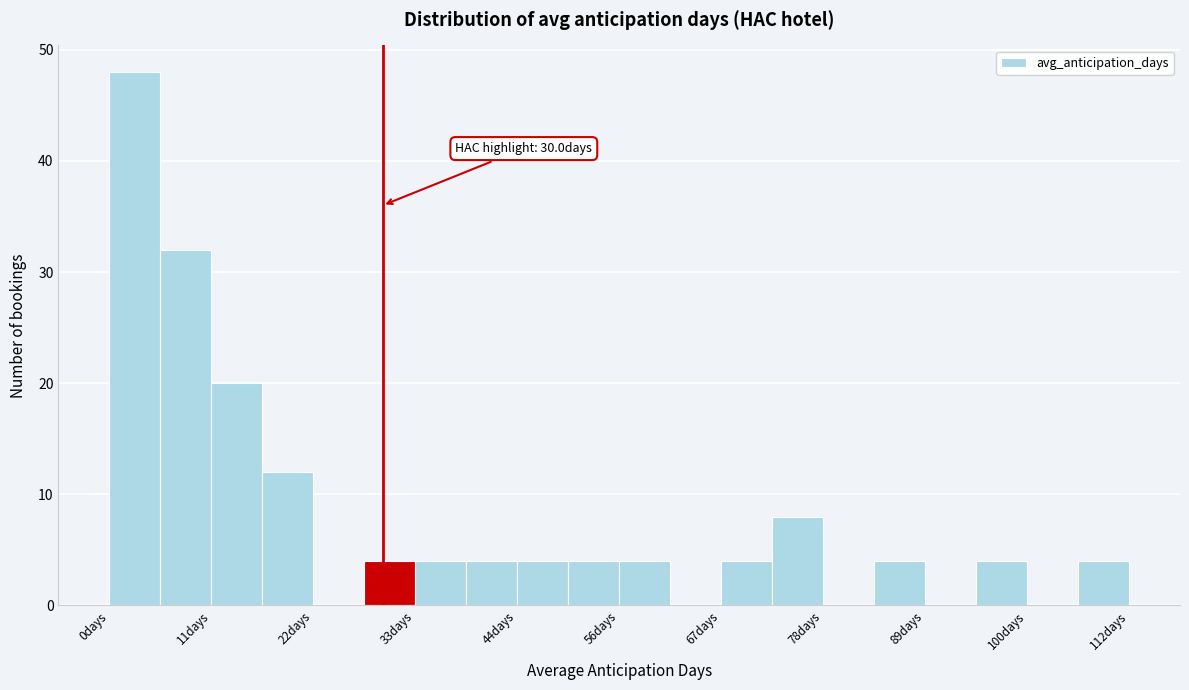

Around what value on the x-axis is the tallest bar? Give the approximate position of its centre, as read against the axis.

2